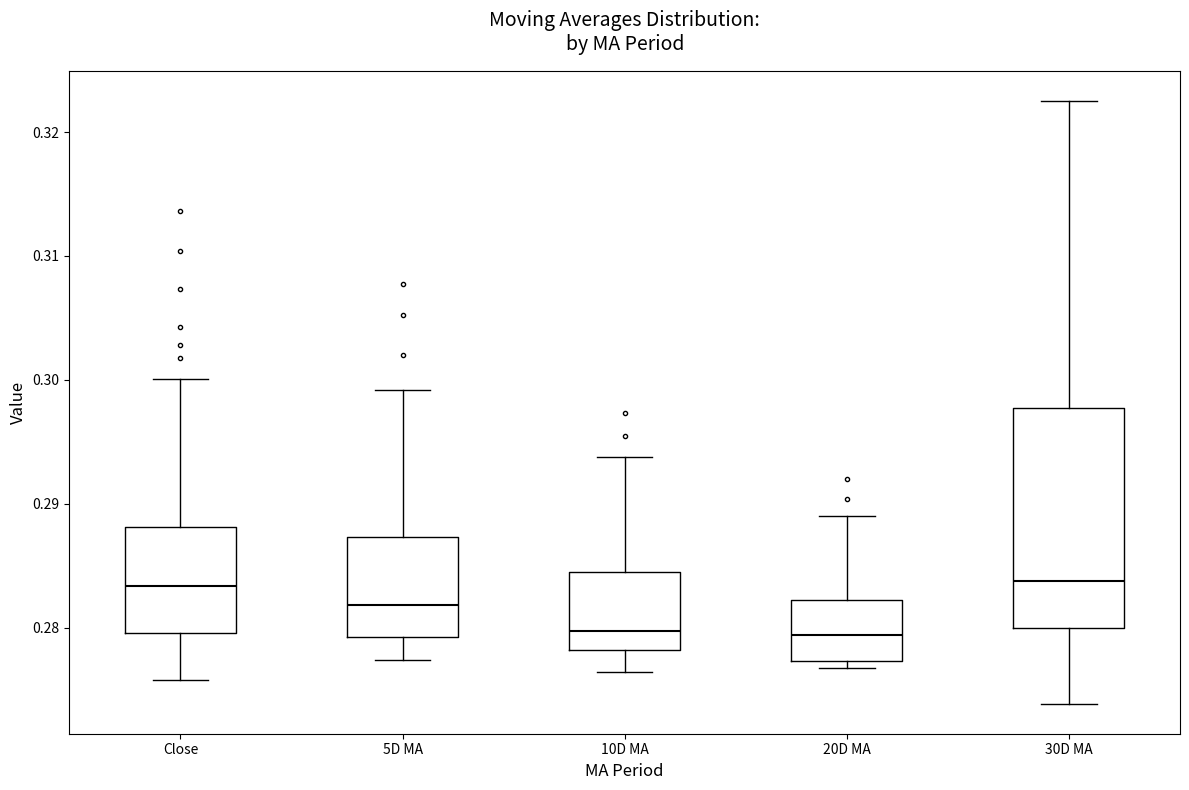

Reading left to right, read every box against the y-axis: the position of its median line, the range the box covers, and the ends of its whiskers. The values are not printed on the chart, so give them approximately, as read against the axis.

Close: median 0.283, box 0.280 to 0.288, whiskers 0.276 to 0.300
5D MA: median 0.282, box 0.279 to 0.287, whiskers 0.277 to 0.299
10D MA: median 0.280, box 0.278 to 0.284, whiskers 0.276 to 0.294
20D MA: median 0.279, box 0.277 to 0.282, whiskers 0.277 (just below the box's lower edge) to 0.289
30D MA: median 0.284, box 0.280 to 0.298, whiskers 0.274 to 0.322